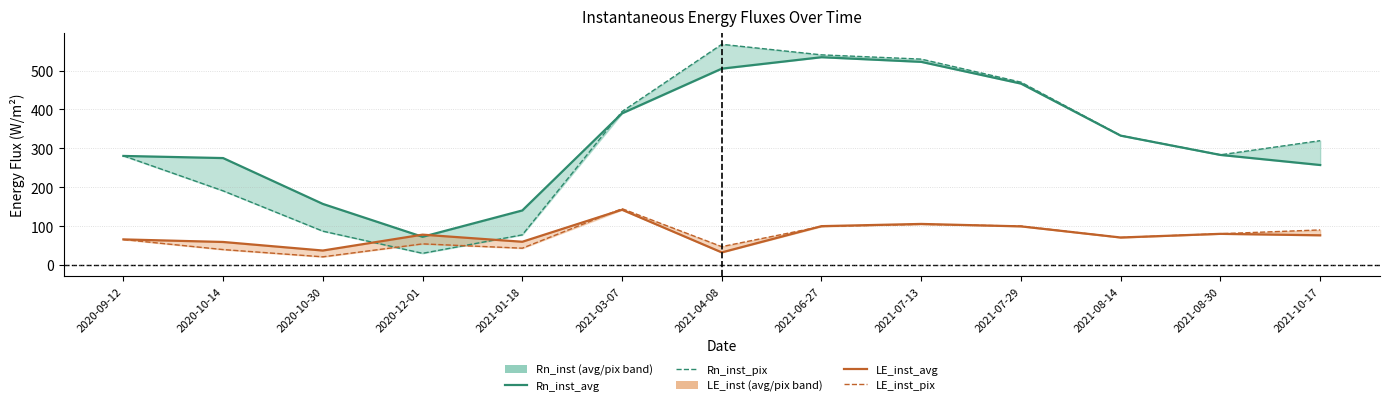

Where is LE_inst_avg nearest to the value 87?

2021-08-30